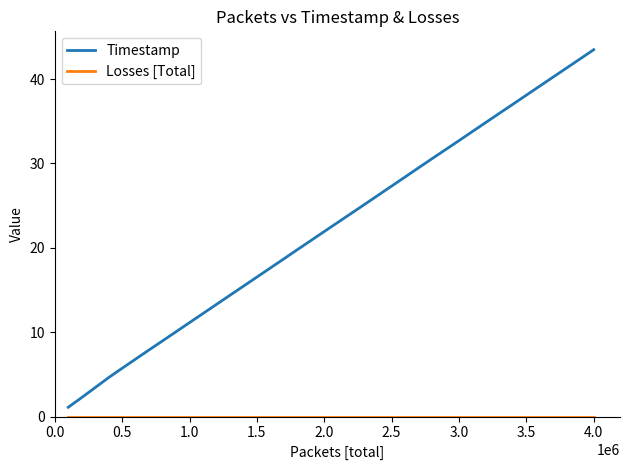

What is the sum of all Timestamp values?

897.7